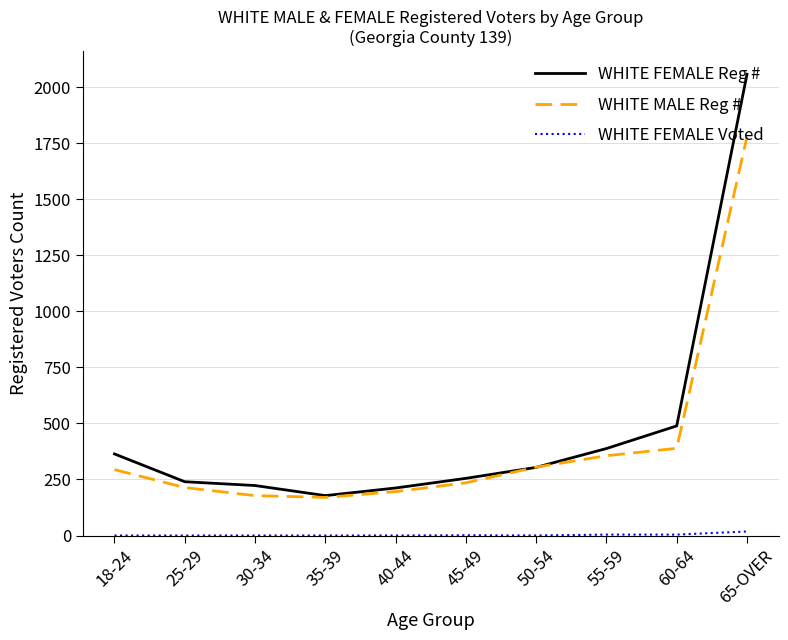

Where does the WHITE FEMALE Reg # series first go above 304?

18-24